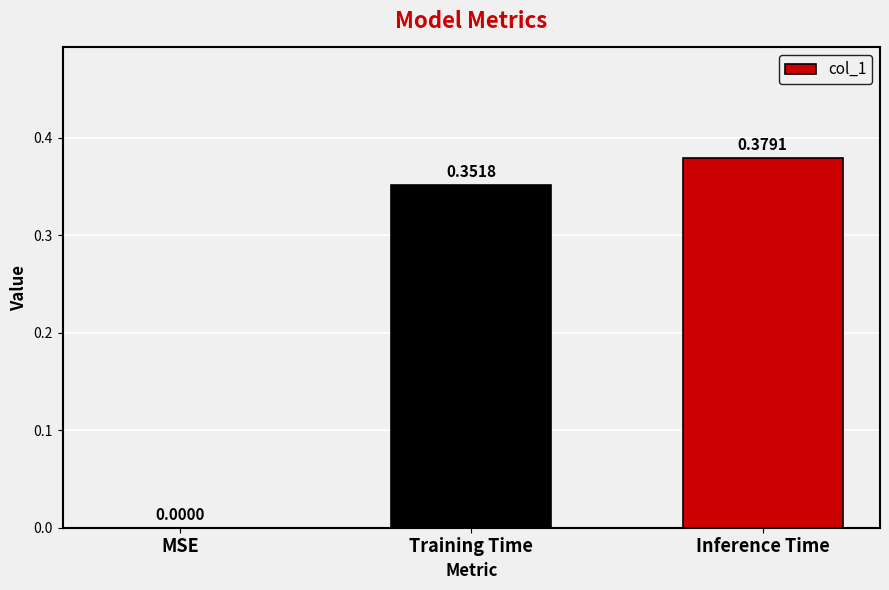

Which has a higher value, MSE or Training Time?

Training Time